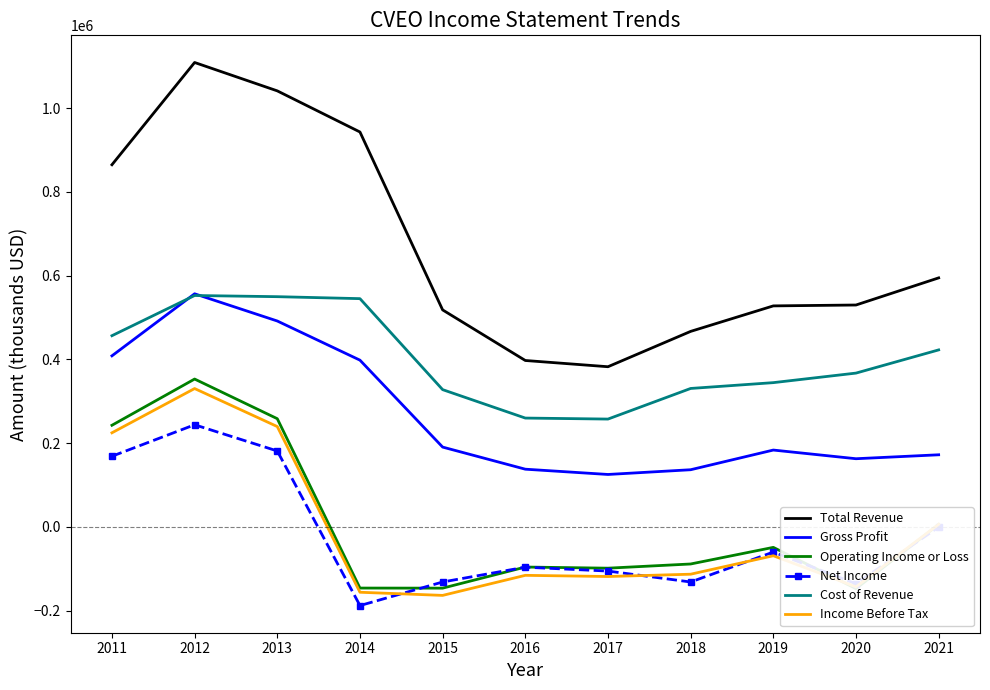

Reading right to left, list all the values displayed in this chart.

Total Revenue: 594500	529700	527600	466700	382300	397200	518000	942900	1041100	1108900	864700
Gross Profit: 172000	162600	183300	136300	125000	137600	190400	398000	491500	556500	408300
Operating Income or Loss: 5600	-147600	-49100	-88800	-98800	-96100	-146500	-146300	258200	352900	242500
Net Income: -600	-136100	-60300	-131800	-105700	-96400	-131800	-188100	181100	243700	168500
Cost of Revenue: 422500	367100	344300	330400	257300	259700	327600	544900	549600	552400	456400
Income Before Tax: 5900	-143400	-69100	-113200	-118700	-115900	-163800	-156300	239400	330200	224500